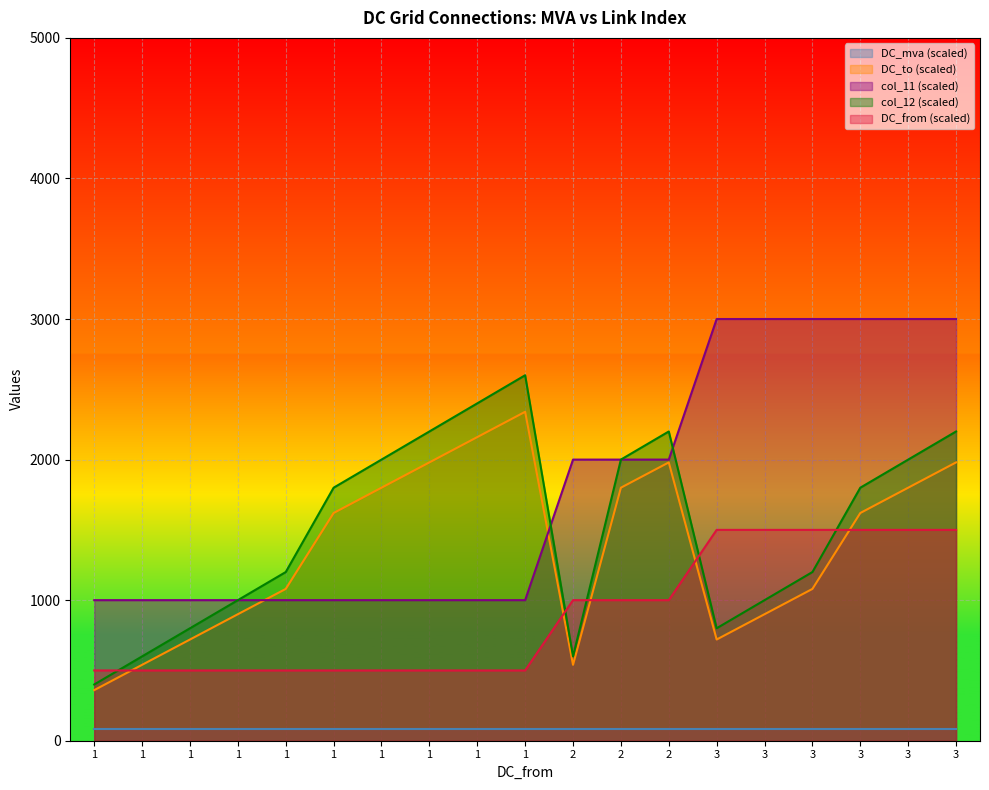

Which series ends up on top after the final intersection of DC_from and col_12?

DC_from